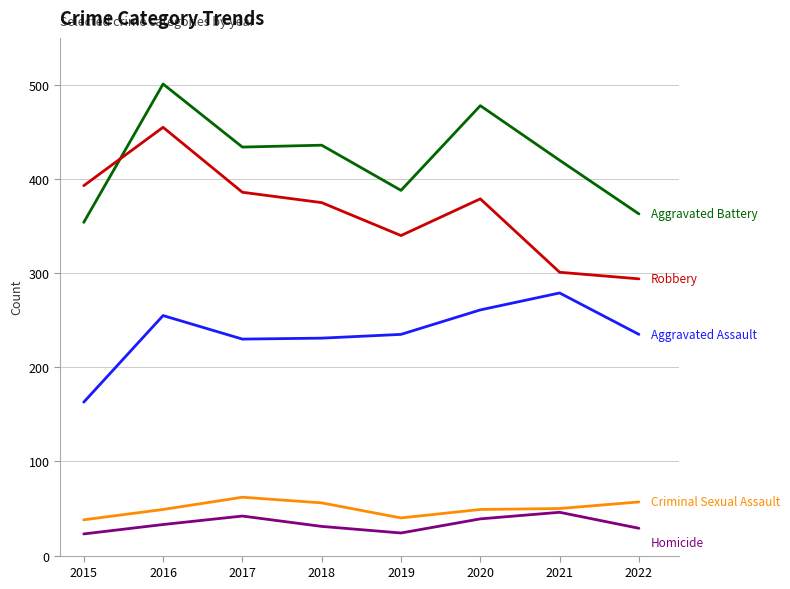

At which category is the sum across all series the highest?

2016